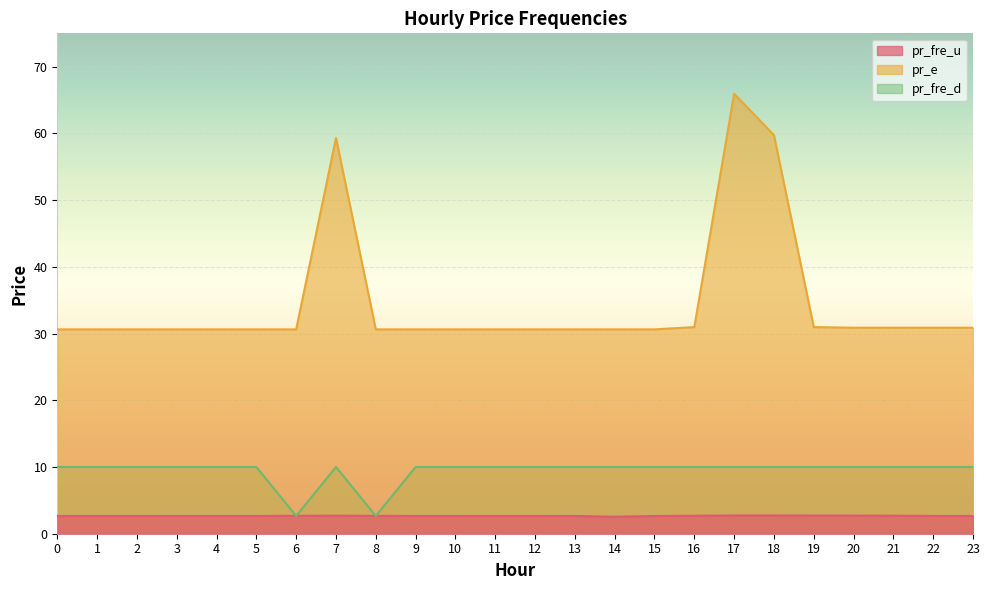

Does the chart display data point markers on the line(s)?

No